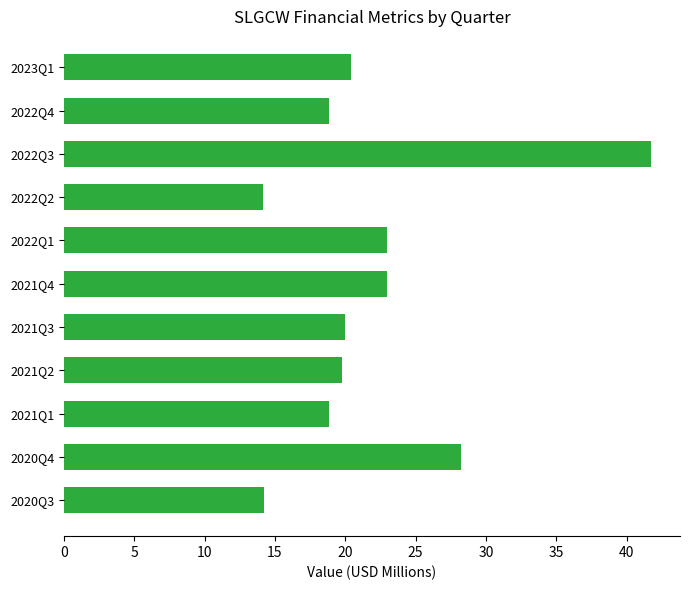

Which category has the highest value across all series?

2022Q3